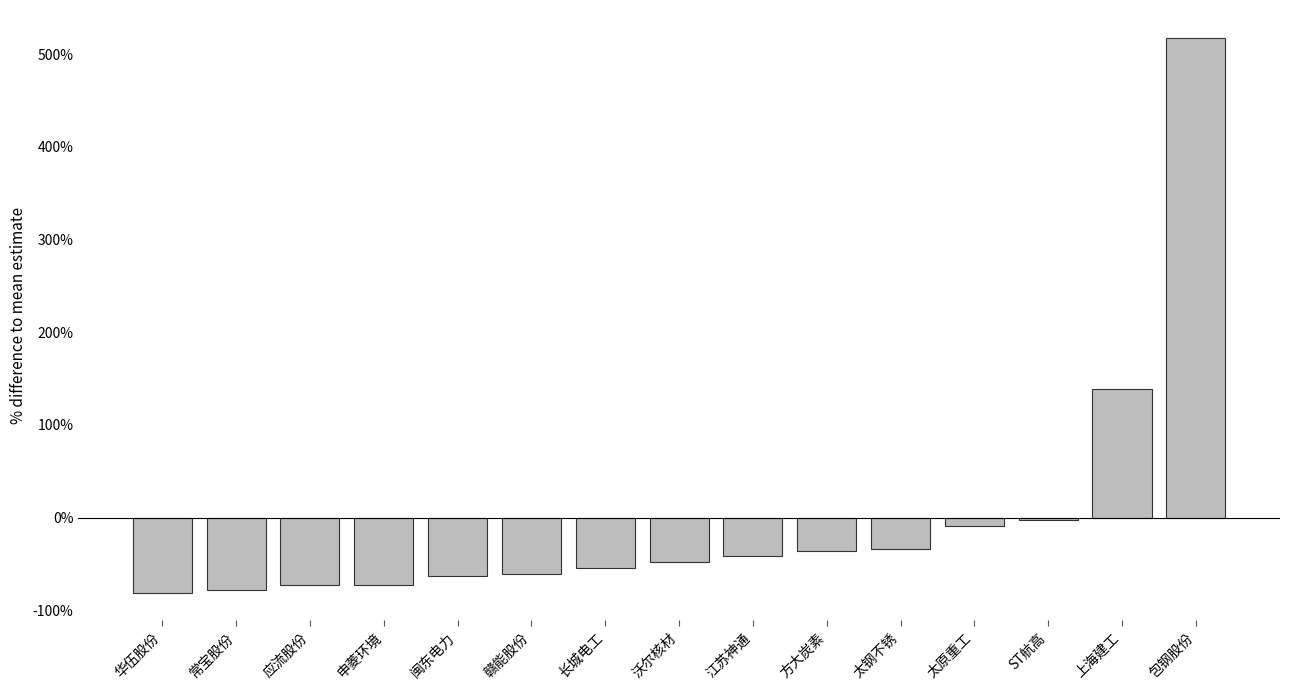

What is the label of the 15th bar from the right?

华伍股份